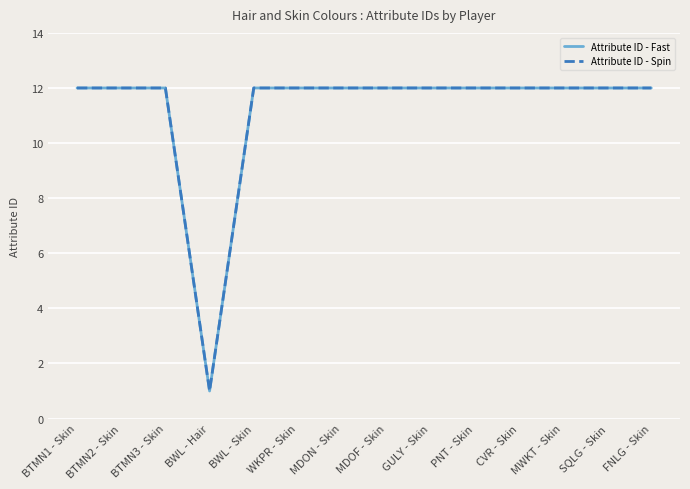

Does the chart display data point markers on the line(s)?

No